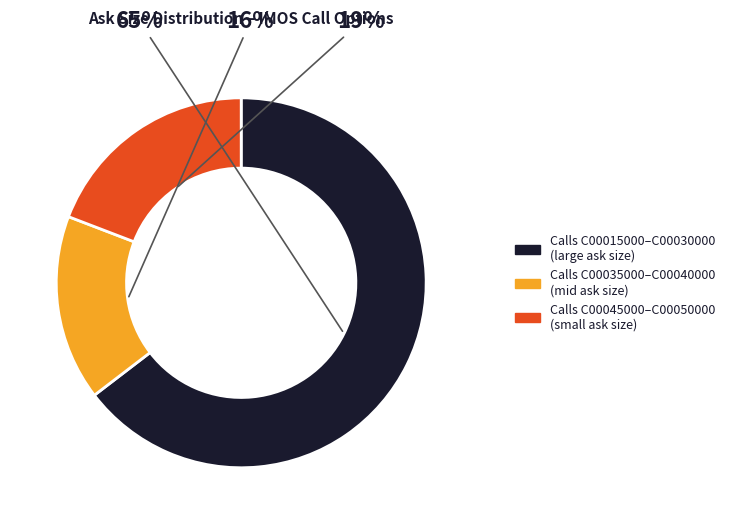

To the nearest percent, what is the average slice percentage?

33%